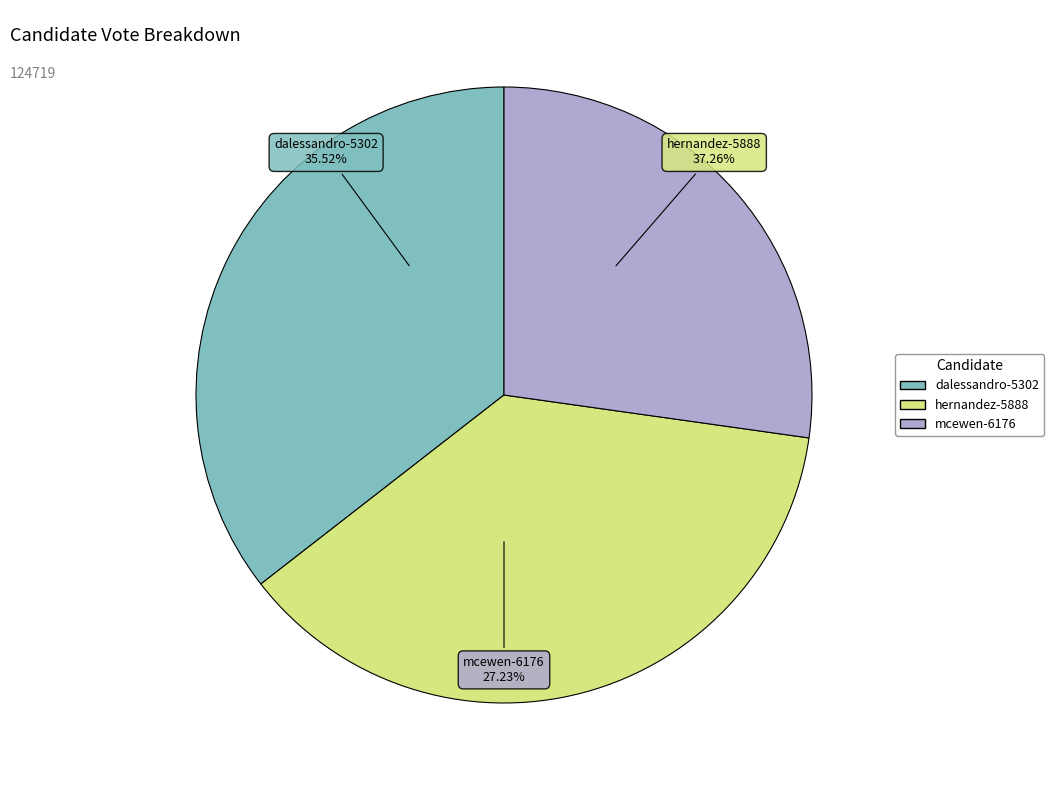

To the nearest percent, what percentage of the pie is mcewen-6176?

27%